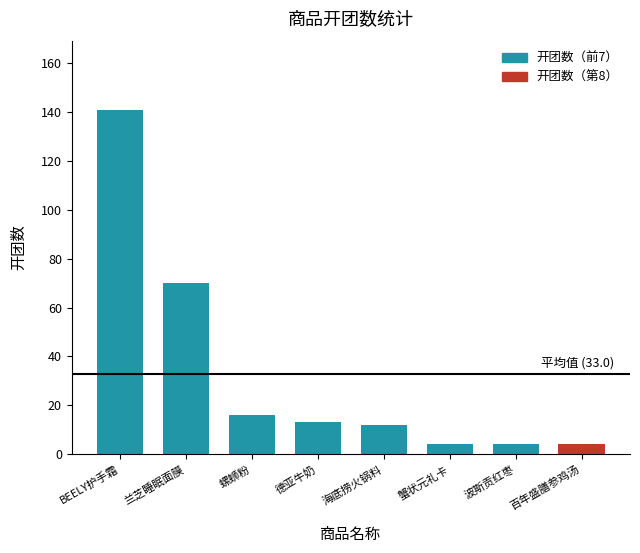

Approximately how many times larger is the value at 兰芝睡眠面膜 compared to 螺蛳粉?

4.4